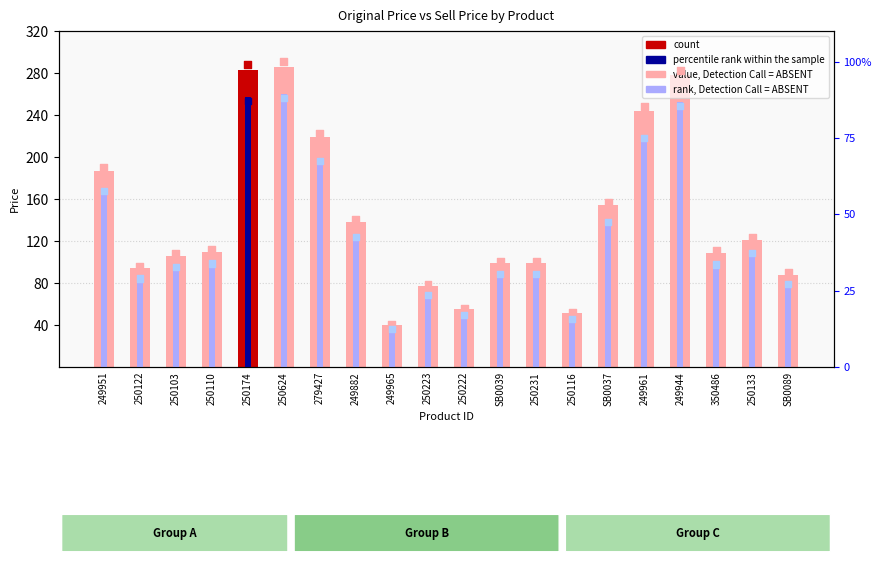

At how many categories does at least one series exceed 114?

9